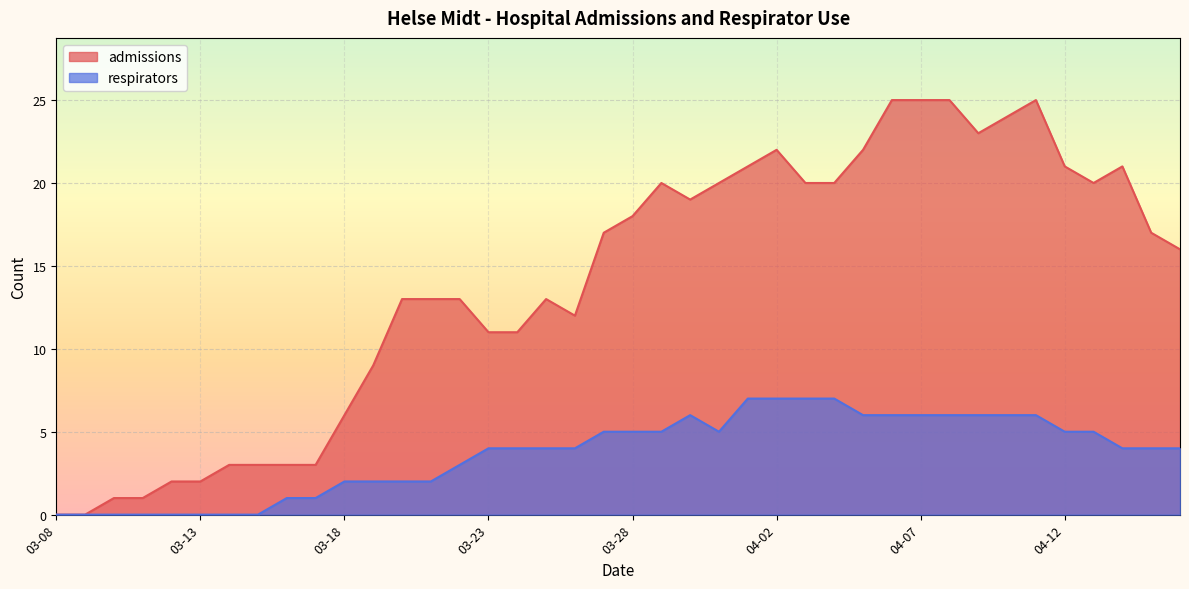

The admissions series shows 7 at 2020-04-04. True or false?

False